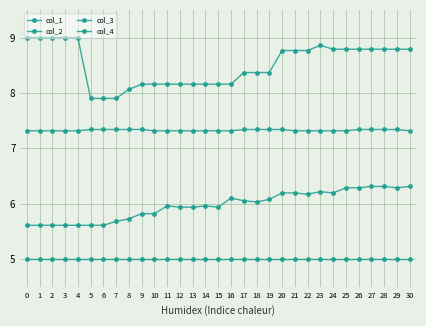

Reading left to right, transcribe all the data shown in this chart.

col_1: 0=9.0	1=9.0	2=9.0	3=9.0	4=9.0	5=7.9	6=7.9	7=7.9	8=8.1	9=8.2	10=8.2	11=8.2	12=8.2	13=8.2	14=8.2	15=8.2	16=8.2	17=8.4	18=8.4	19=8.4	20=8.8	21=8.8	22=8.8	23=8.9	24=8.8	25=8.8	26=8.8	27=8.8	28=8.8	29=8.8	30=8.8
col_2: 0=5.6	1=5.6	2=5.6	3=5.6	4=5.6	5=5.6	6=5.6	7=5.7	8=5.7	9=5.8	10=5.8	11=6.0	12=5.9	13=5.9	14=6.0	15=5.9	16=6.1	17=6.1	18=6.0	19=6.1	20=6.2	21=6.2	22=6.2	23=6.2	24=6.2	25=6.3	26=6.3	27=6.3	28=6.3	29=6.3	30=6.3
col_3: 0=7.3	1=7.3	2=7.3	3=7.3	4=7.3	5=7.3	6=7.3	7=7.3	8=7.3	9=7.3	10=7.3	11=7.3	12=7.3	13=7.3	14=7.3	15=7.3	16=7.3	17=7.3	18=7.3	19=7.3	20=7.3	21=7.3	22=7.3	23=7.3	24=7.3	25=7.3	26=7.3	27=7.3	28=7.3	29=7.3	30=7.3
col_4: 0=5.0	1=5.0	2=5.0	3=5.0	4=5.0	5=5.0	6=5.0	7=5.0	8=5.0	9=5.0	10=5.0	11=5.0	12=5.0	13=5.0	14=5.0	15=5.0	16=5.0	17=5.0	18=5.0	19=5.0	20=5.0	21=5.0	22=5.0	23=5.0	24=5.0	25=5.0	26=5.0	27=5.0	28=5.0	29=5.0	30=5.0